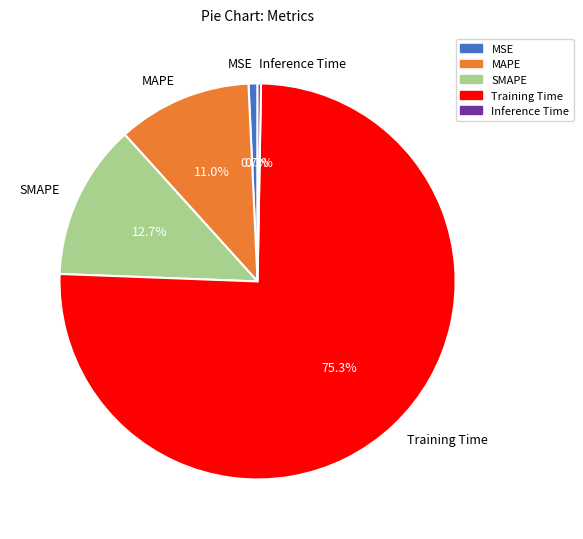

To the nearest percent, what portion does MSE represent?

1%